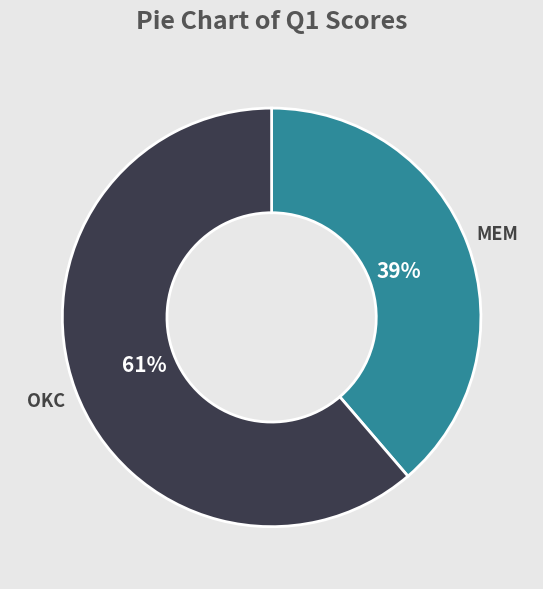

What is the largest slice in the pie chart?

OKC